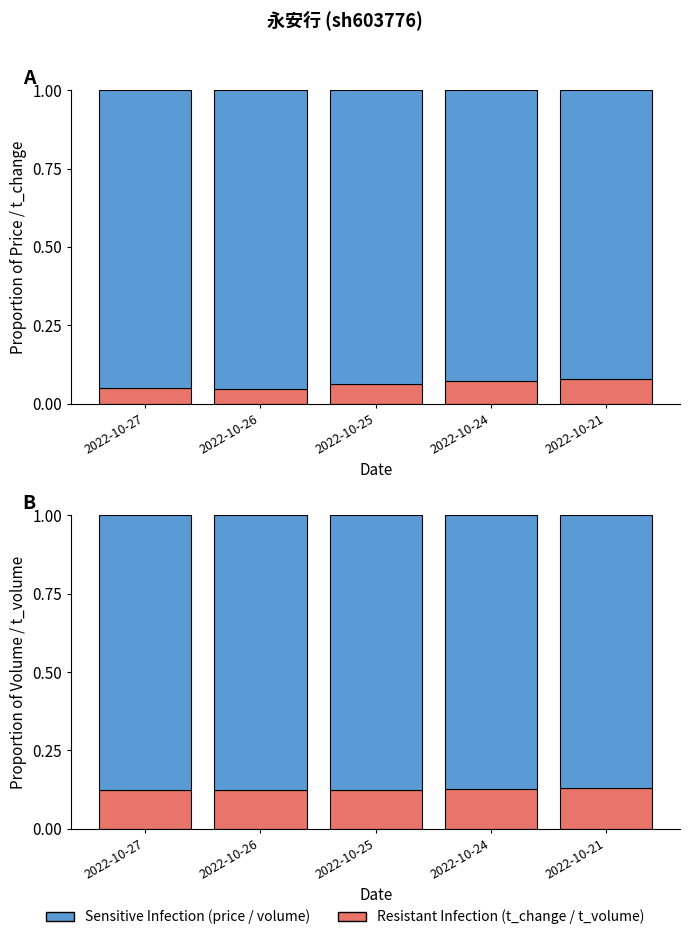

Between 2022-10-26 and 2022-10-25, which series saw the biggest shift?

price (Antibiotic-Sensitive Infection)